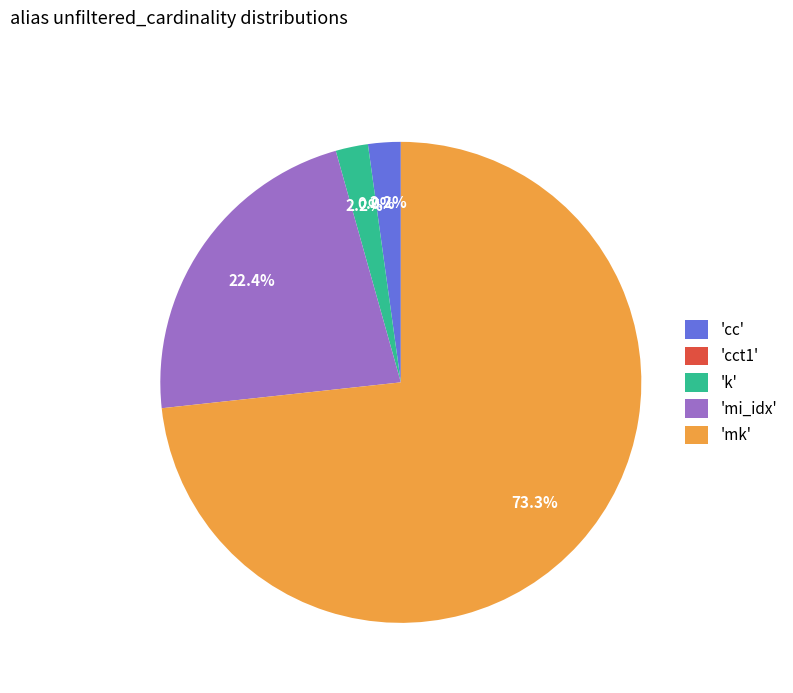

Approximately how many times larger is the value at 'cc' compared to 'k'?

1.0